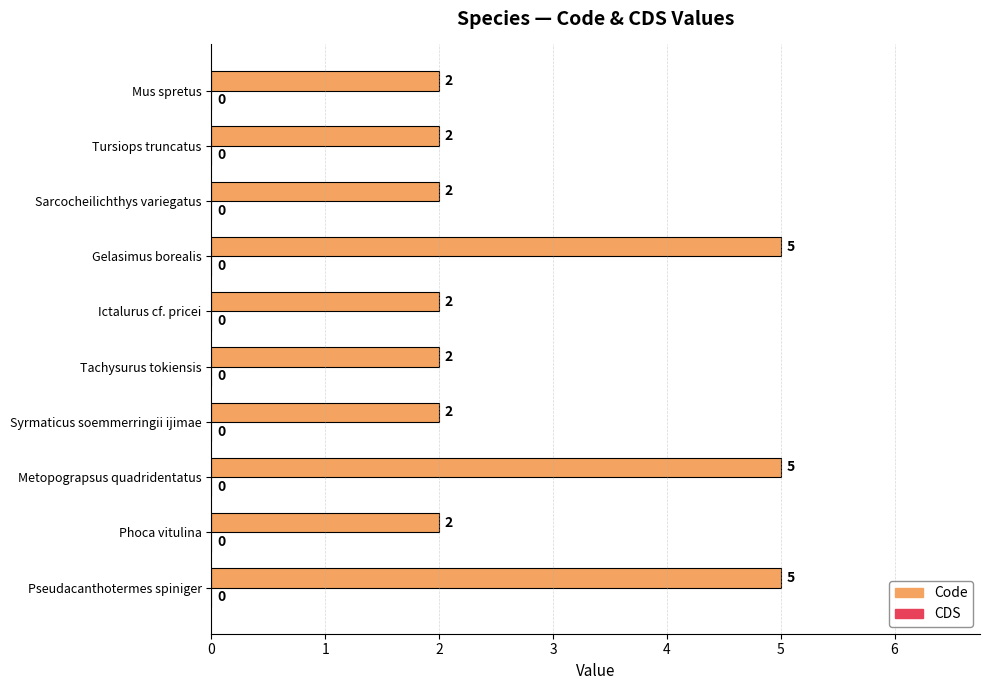

Is it true that the value at Tursiops truncatus is 3?

False